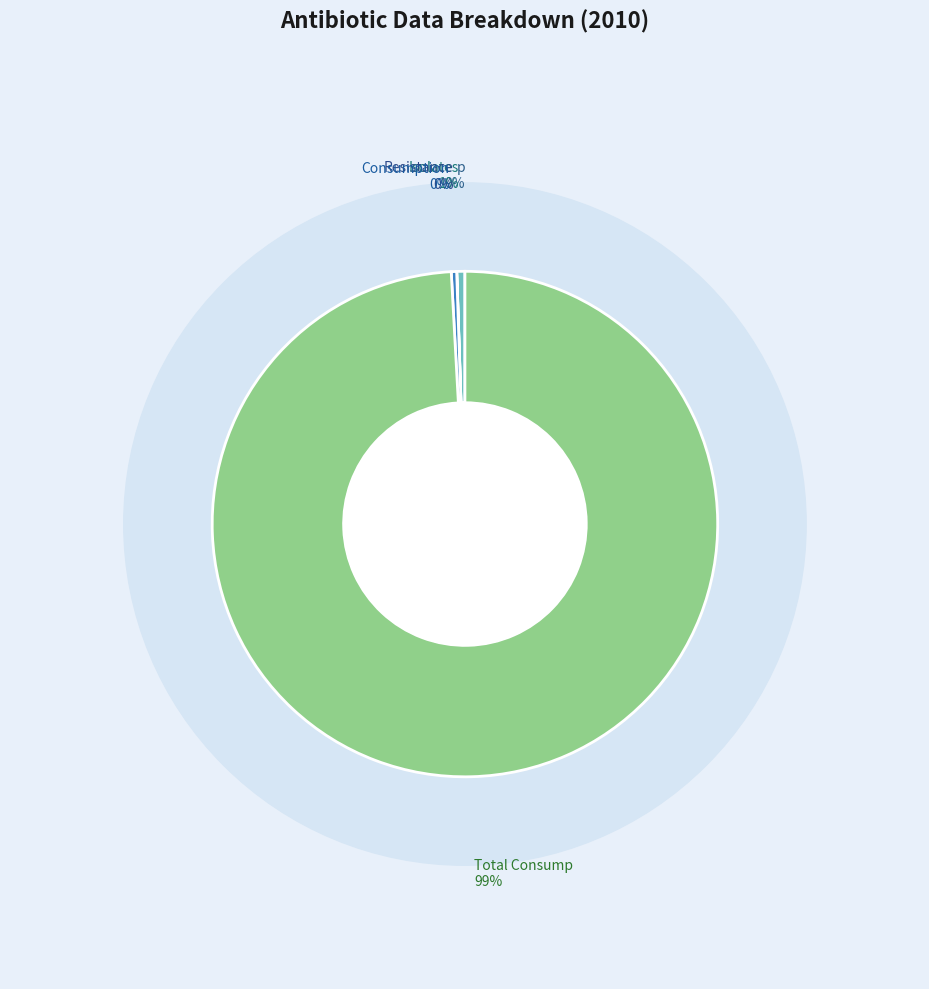

Which category has the biggest portion of the pie?

Total Consump